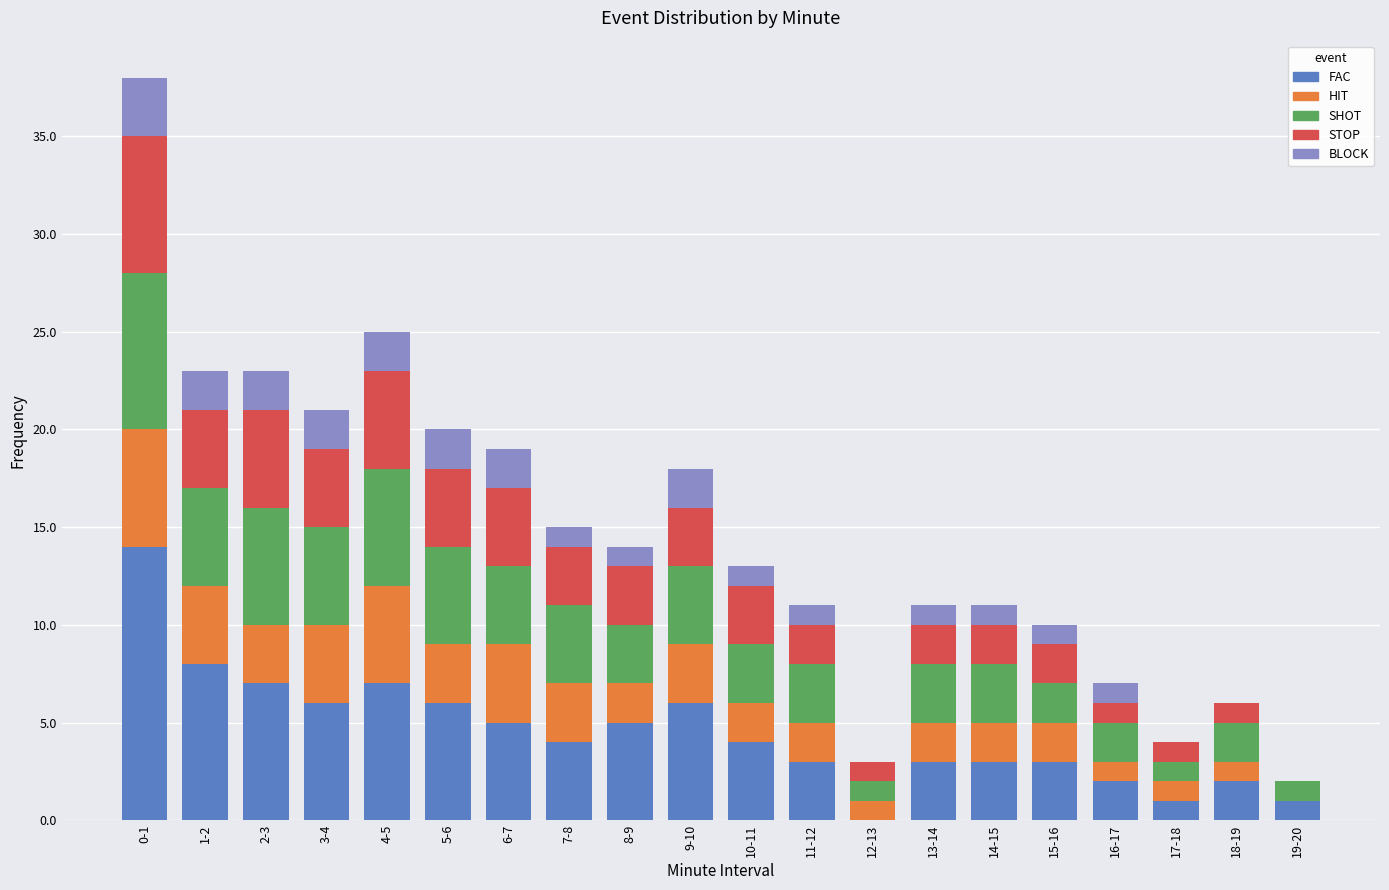

Which category has the highest value in the FAC series?

0-1